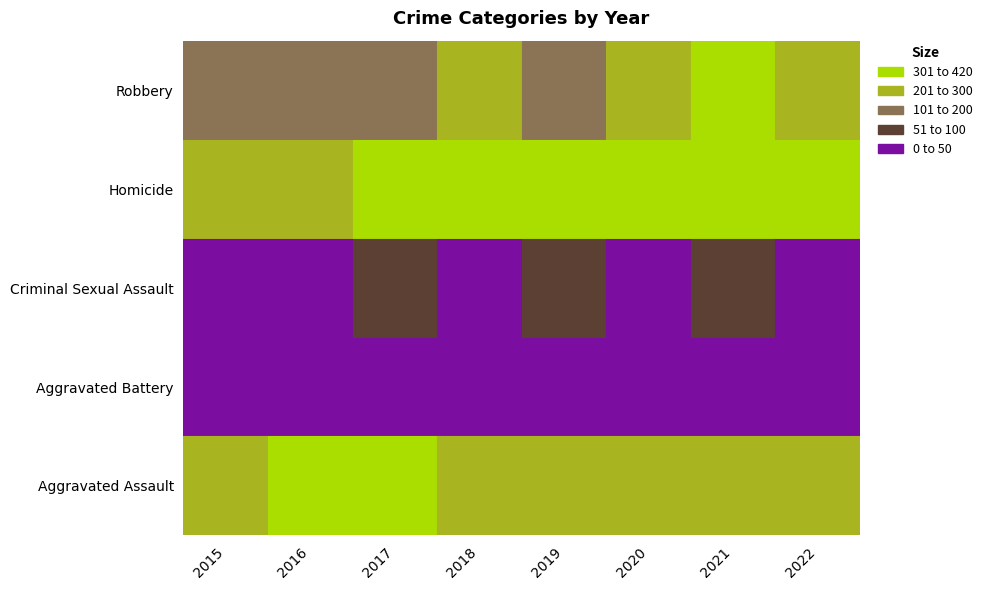

Between 2020 and 2019, which is larger?

2020